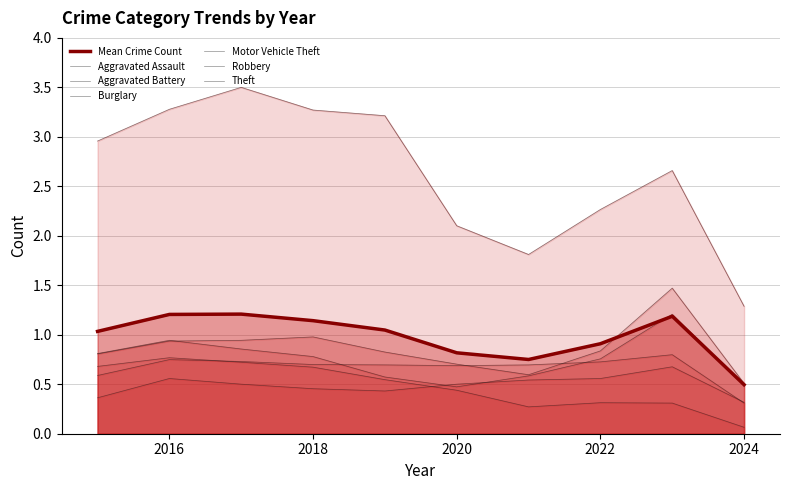

Rank the series by their maximum value, from highest to lowest.

Theft, Motor Vehicle Theft, Robbery, Aggravated Battery, Burglary, Aggravated Assault